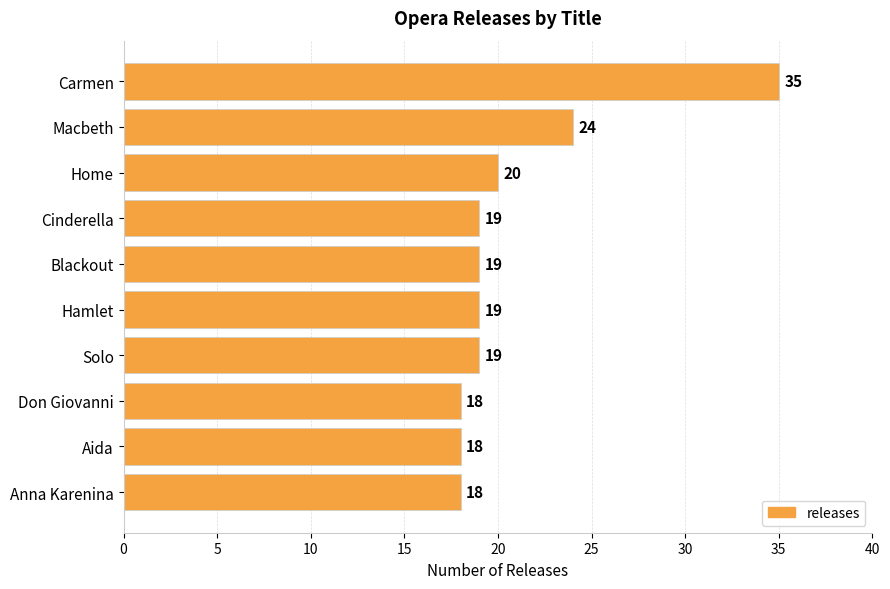

Reading bottom to top, extract all data points from this chart.

18	18	18	19	19	19	19	20	24	35